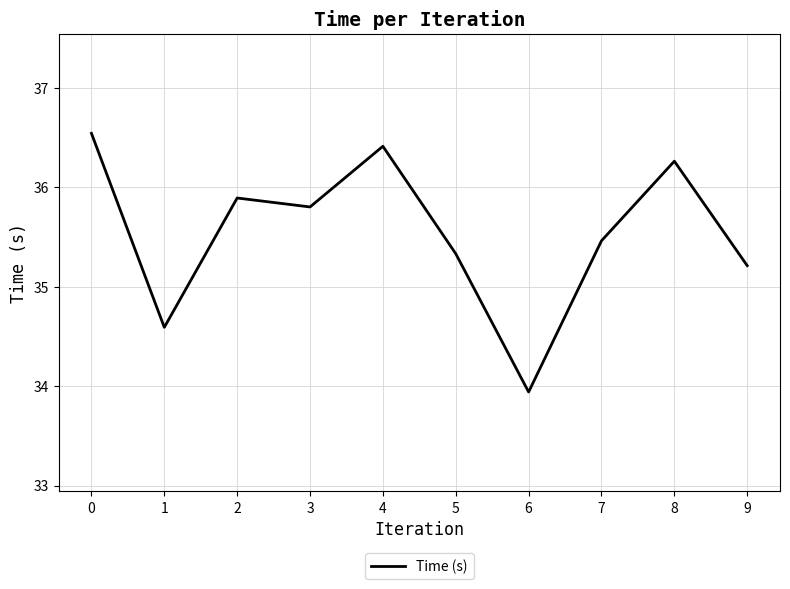

How many distinct data groups are displayed?

1